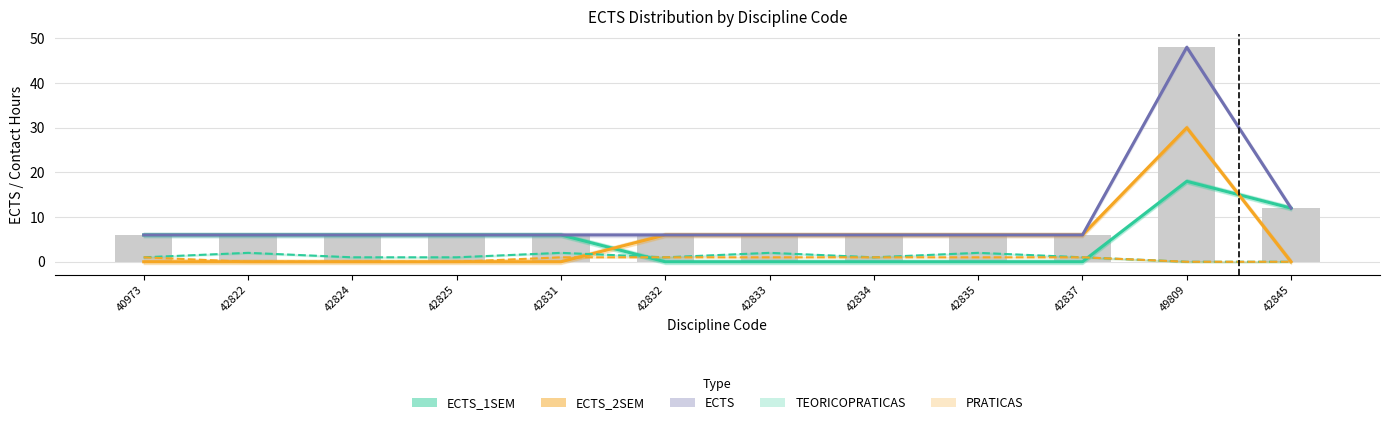

What is the sum of the TEORICOPRATICAS values at 42822 and 42845?

2